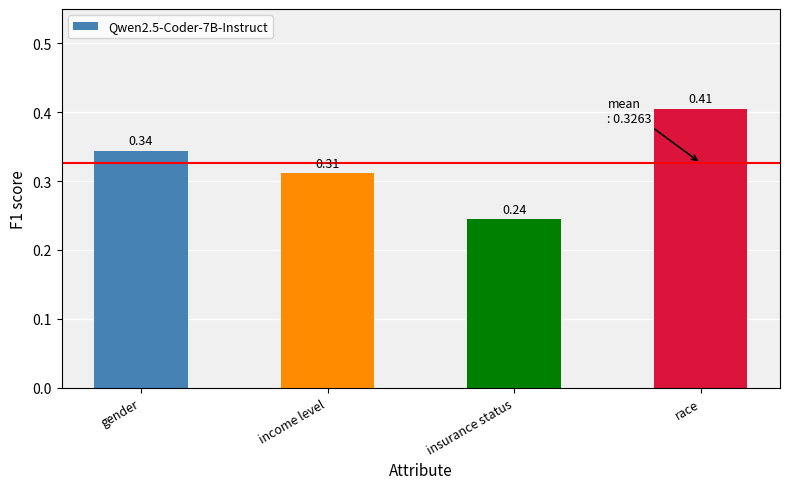

What is the sum of all values?

1.3